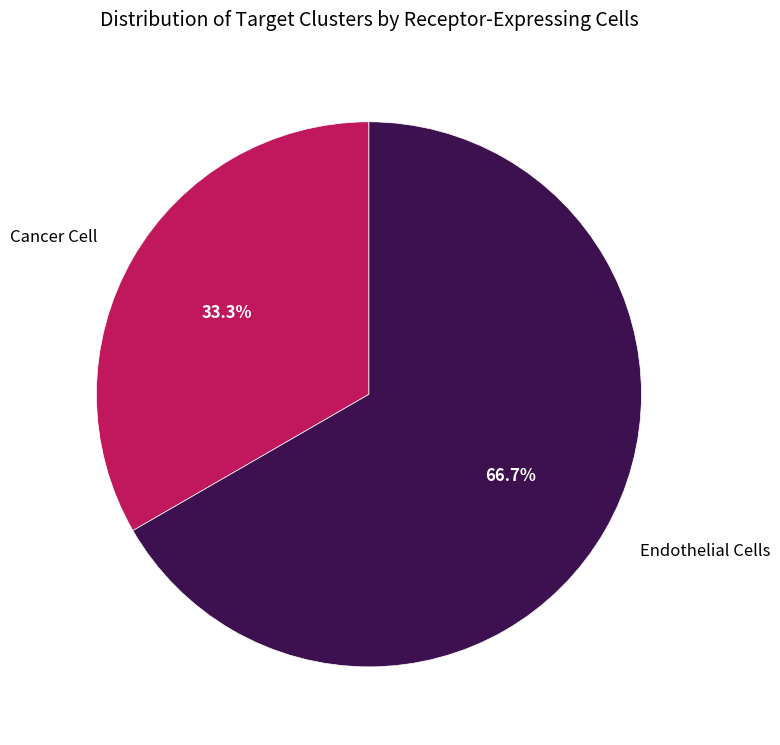

Which has a higher value, Endothelial Cells or Cancer Cell?

Endothelial Cells